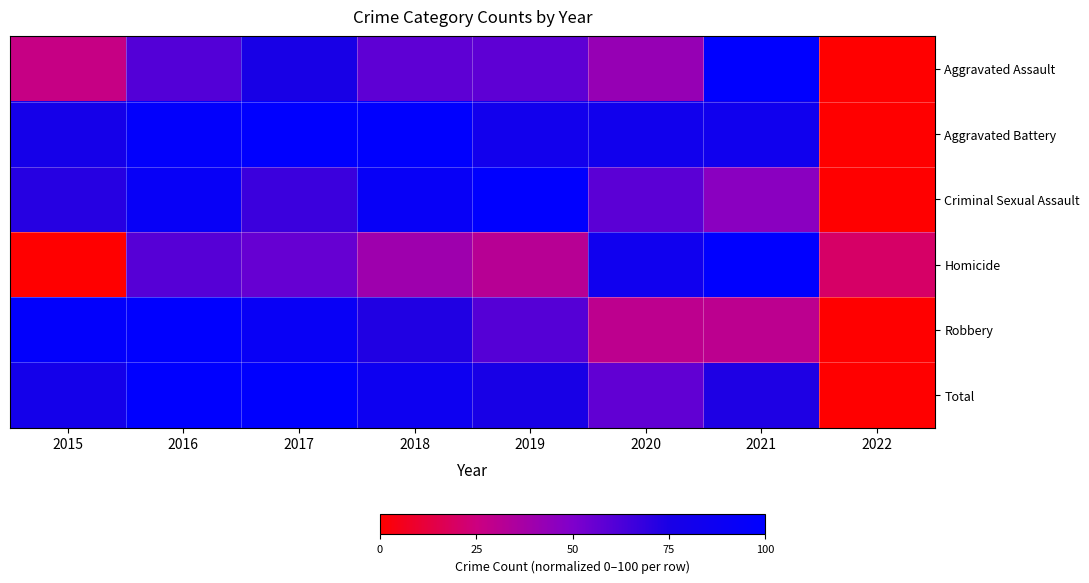

Rank the series at 2019 from highest to lowest value.

Criminal Sexual Assault, Aggravated Battery, Total, Robbery, Aggravated Assault, Homicide